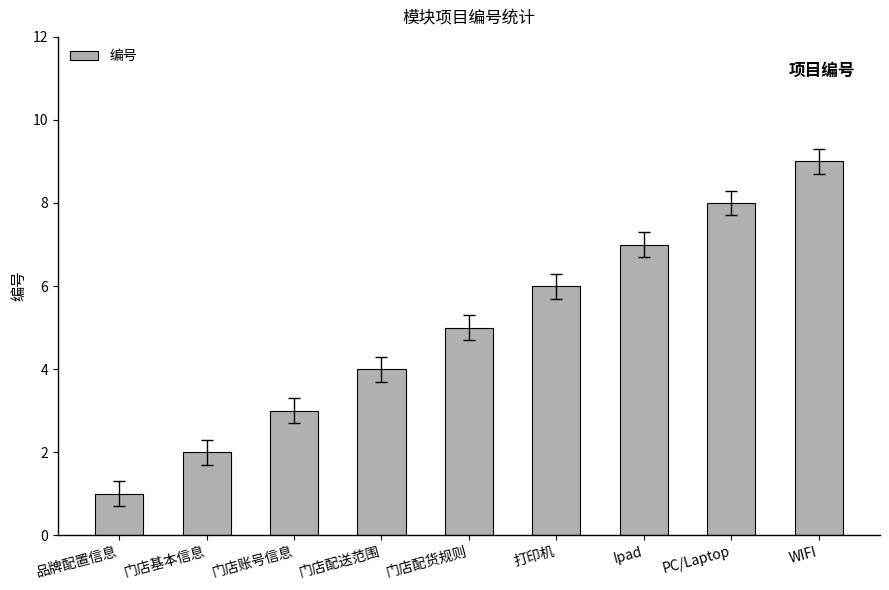

Is it true that the value at PC/Laptop is 3?

False